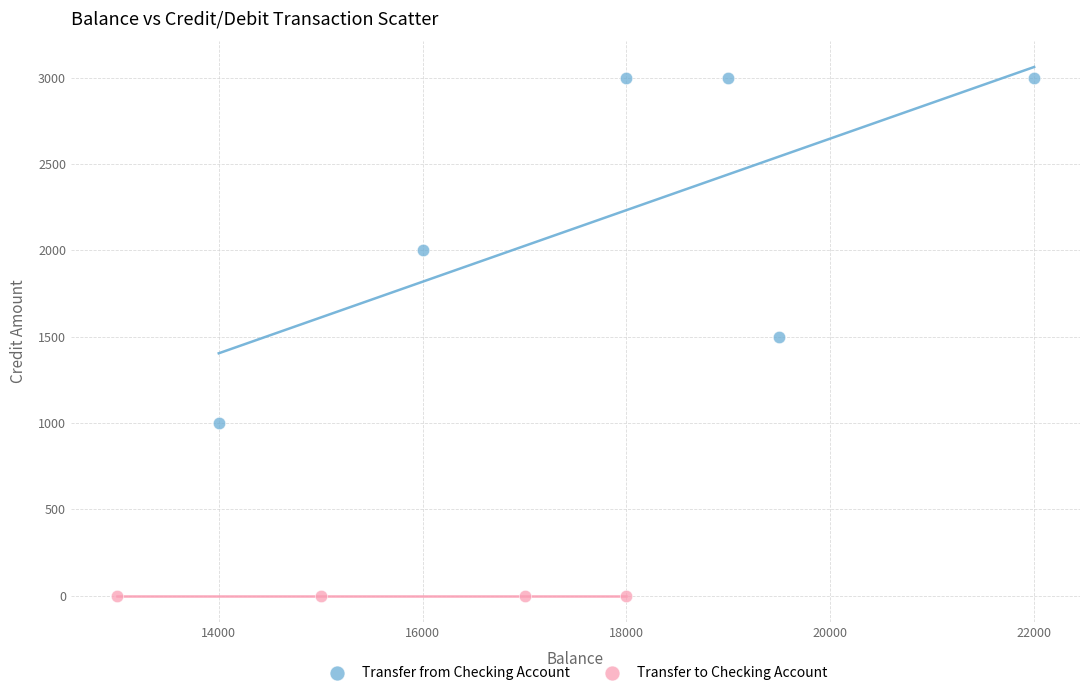

Which series contains the highest Y value?

Transfer from Checking Account